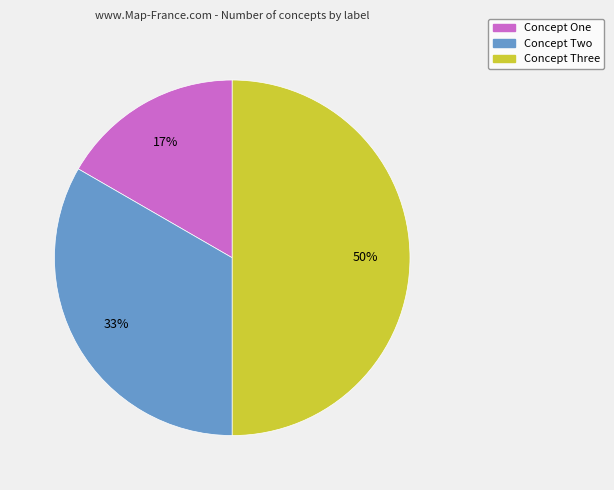

Which slice is the smallest?

Concept One